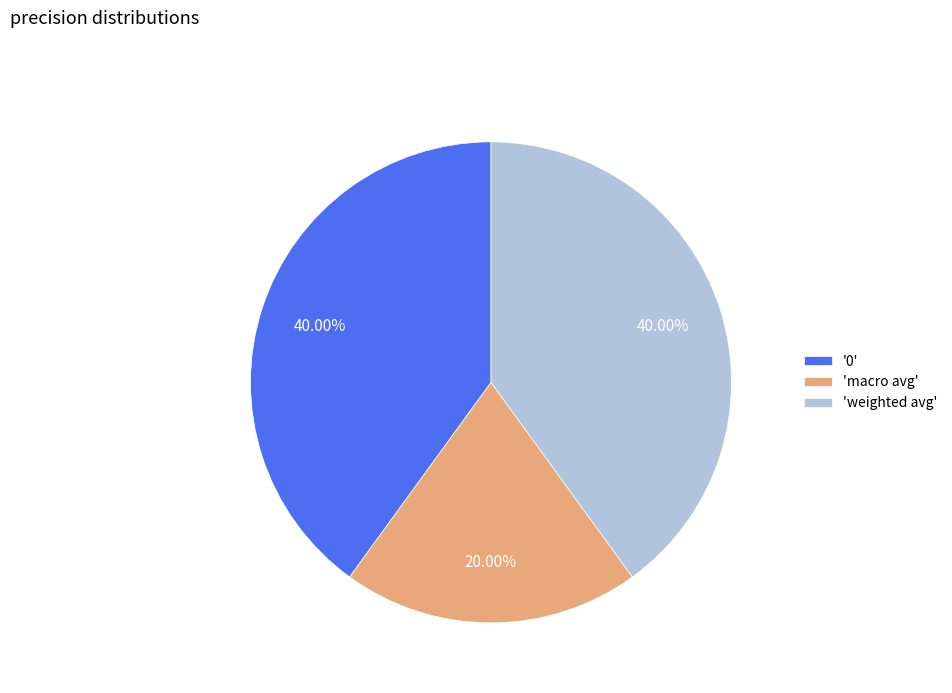

Approximately how many times larger is the value at '0' compared to 'weighted avg'?

1.0